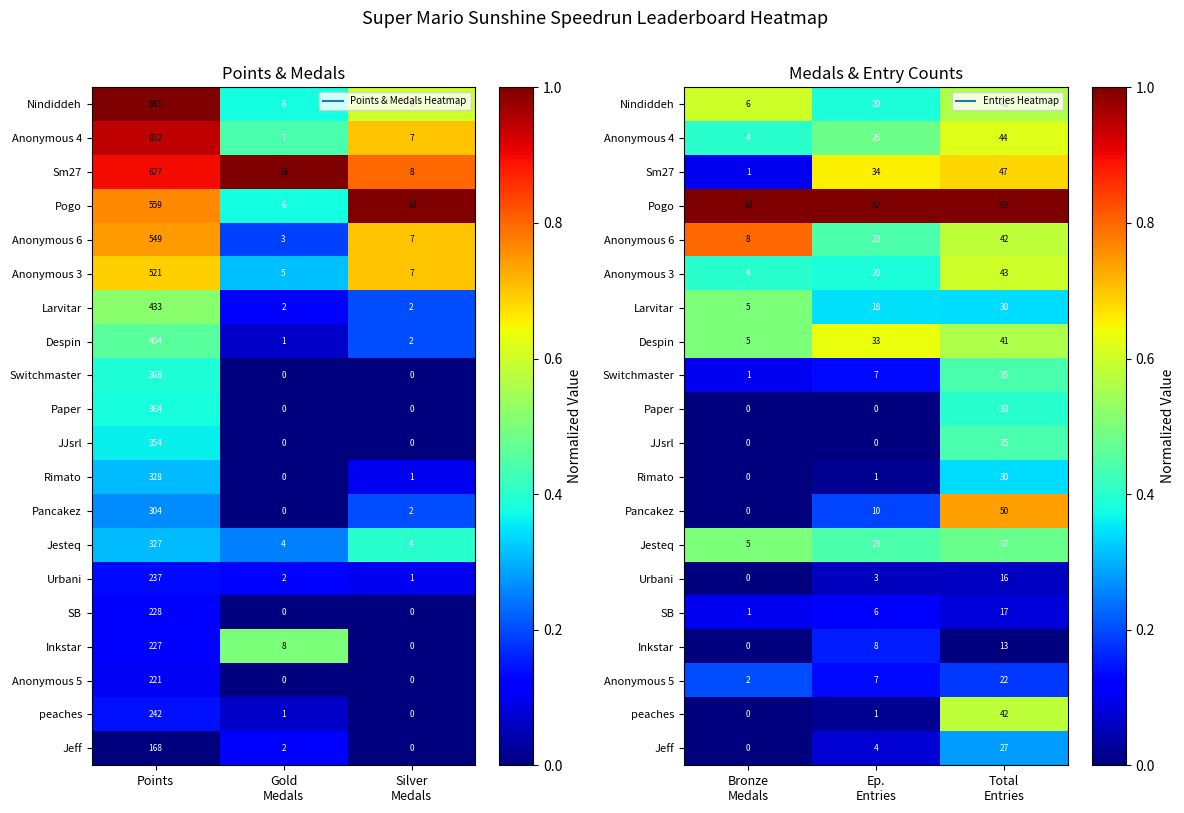

Where is Jesteq nearest to the value 0?

Ep. Entries